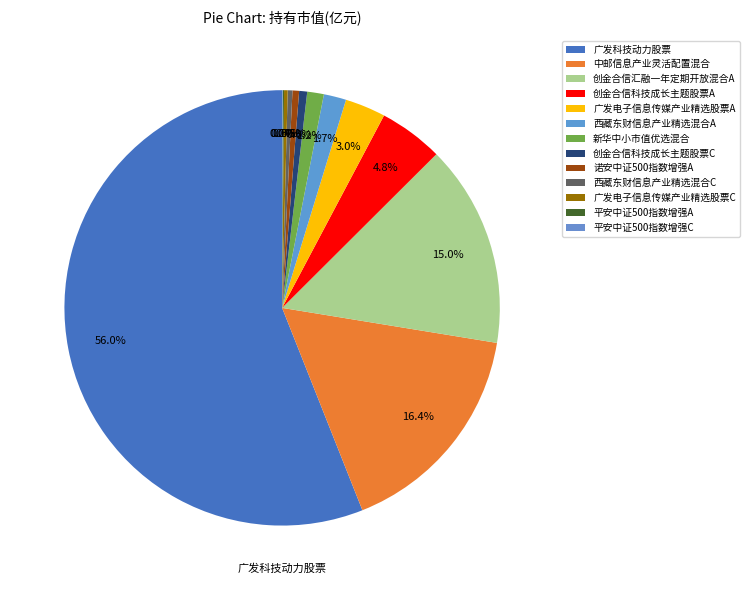

The 广发电子信息传媒产业精选股票A slice represents 1% of the pie. True or false?

False